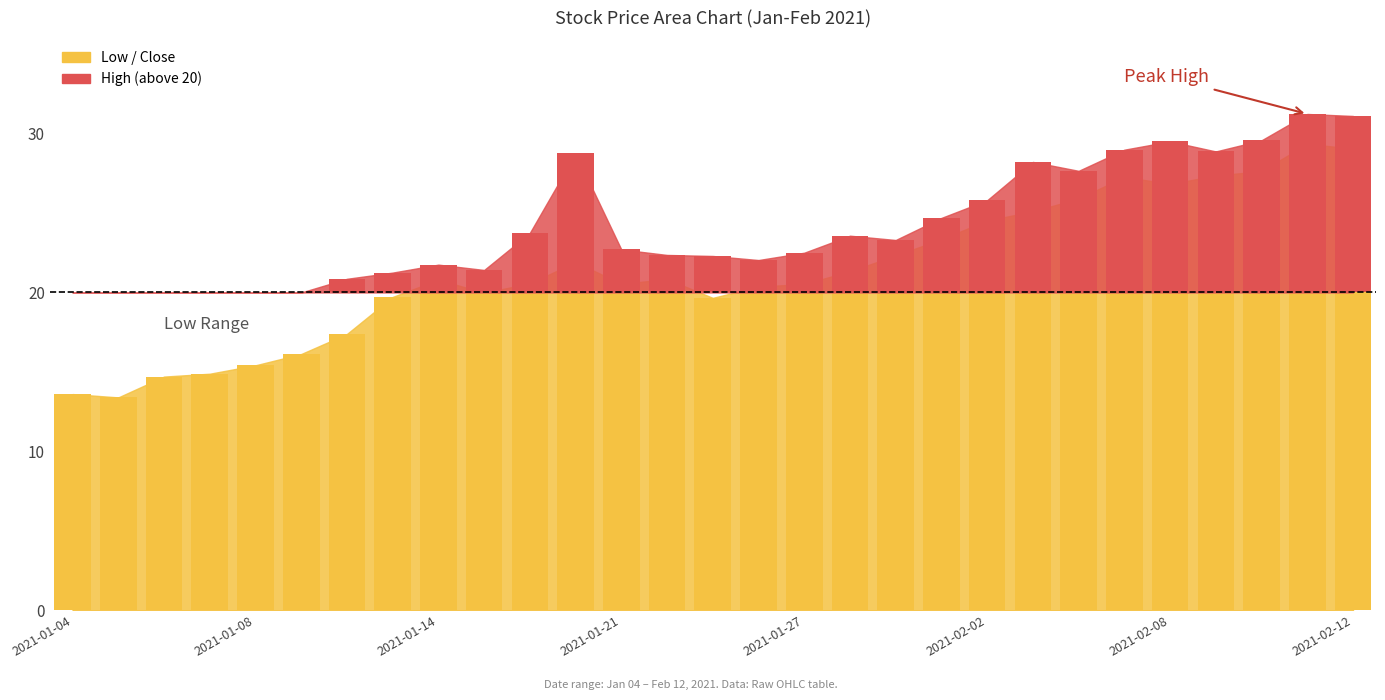

The Low series shows 17.4 at 2021-01-12. True or false?

True